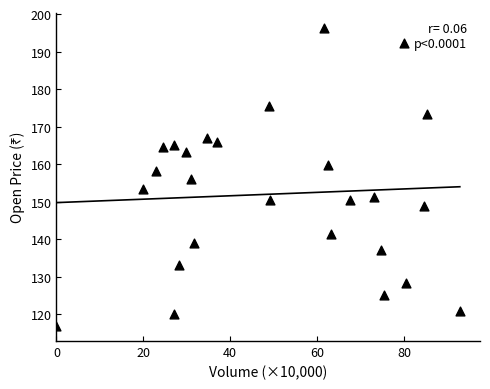

What is the range of X values (max minus min)?

92.8